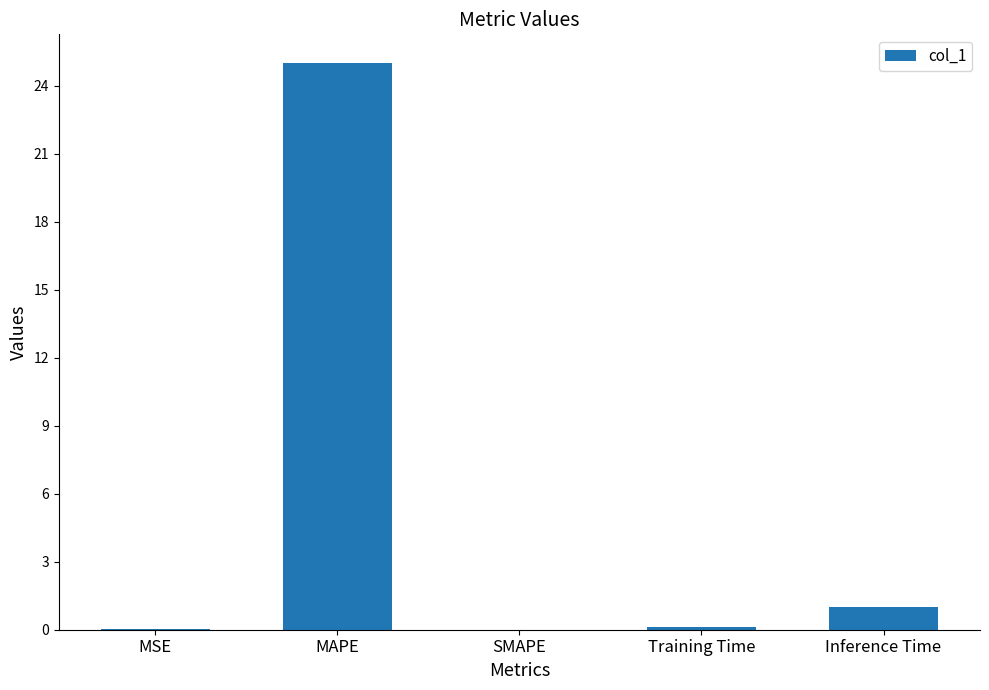

What is the approximate value at Inference Time?

1.0